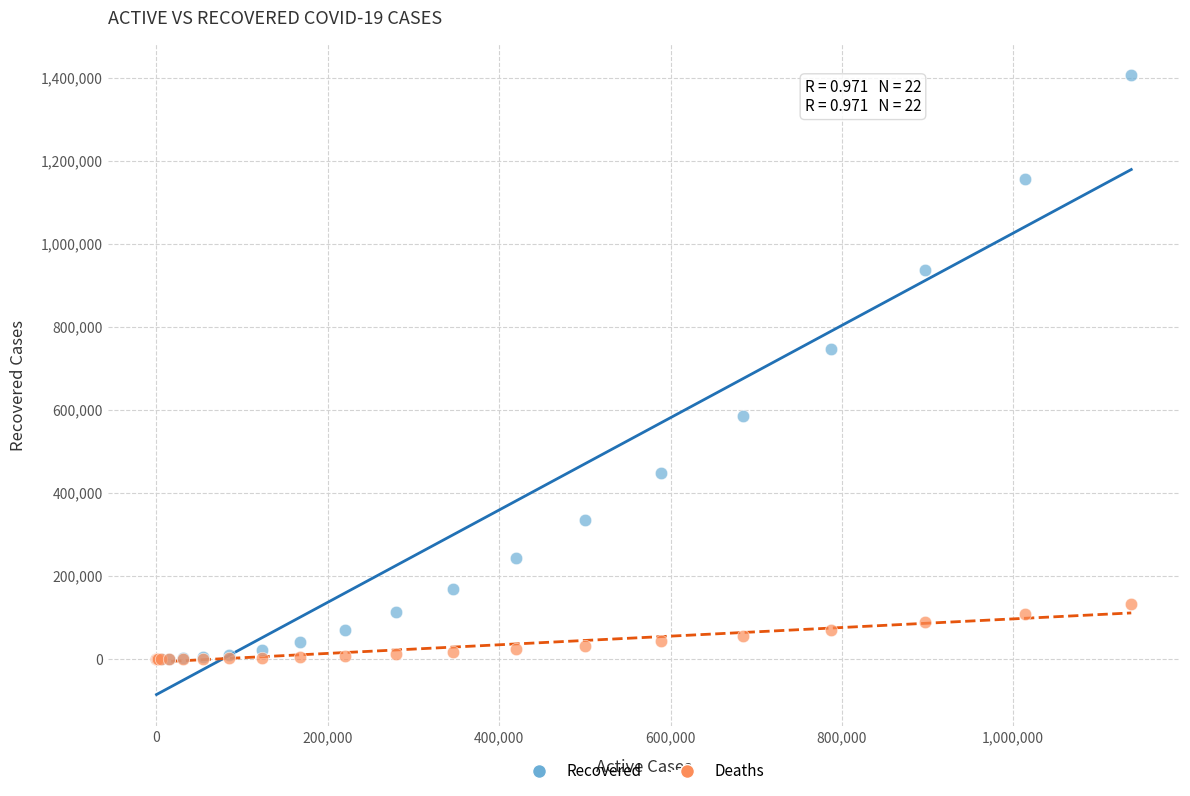

Across all series, what Y value is closest to 702680?

745781